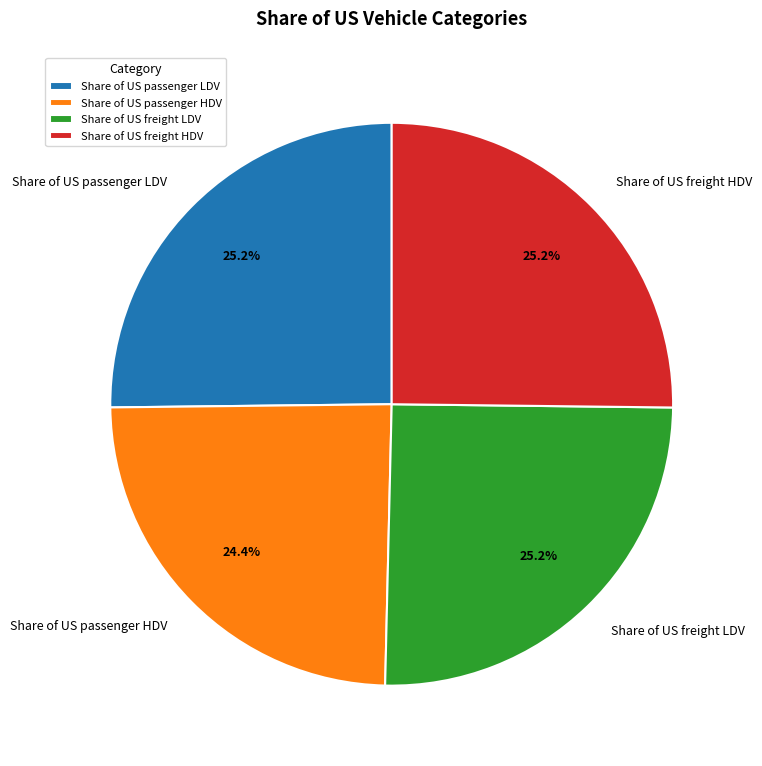

Which slice is the smallest?

Share of US passenger HDV